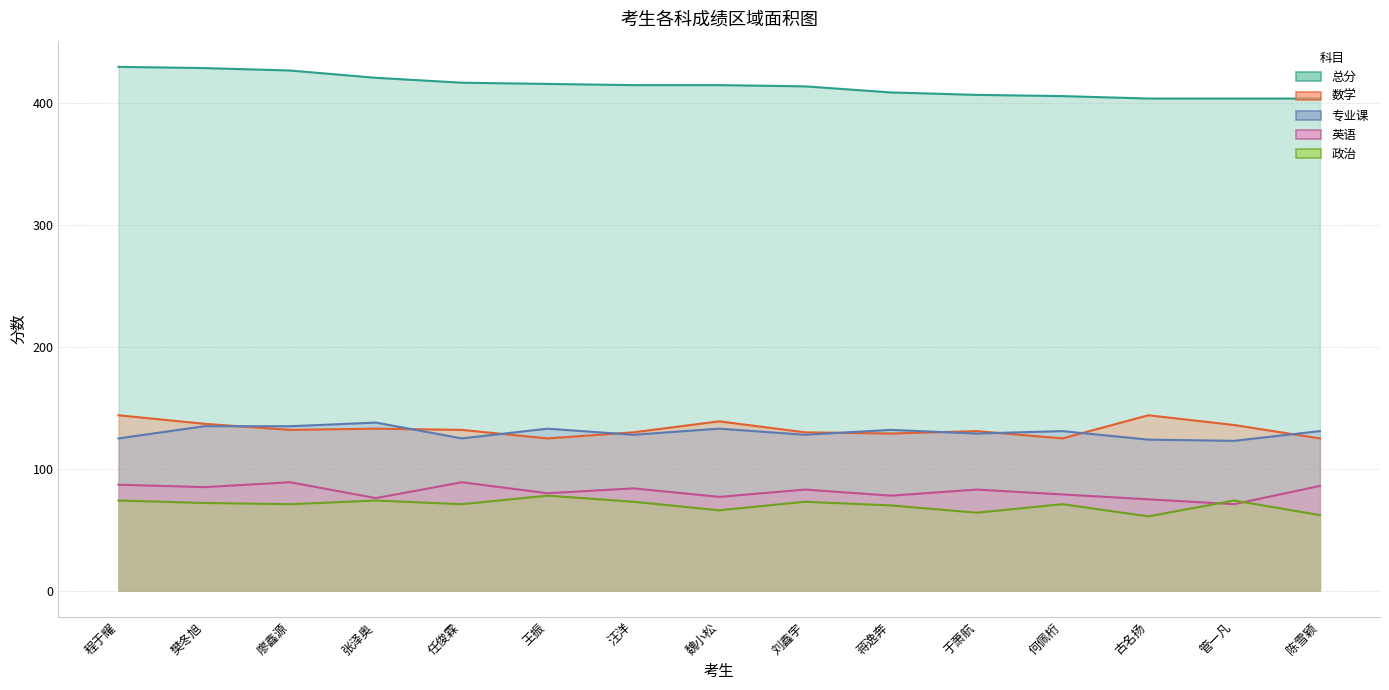

At which category is the sum across all series the highest?

程于耀